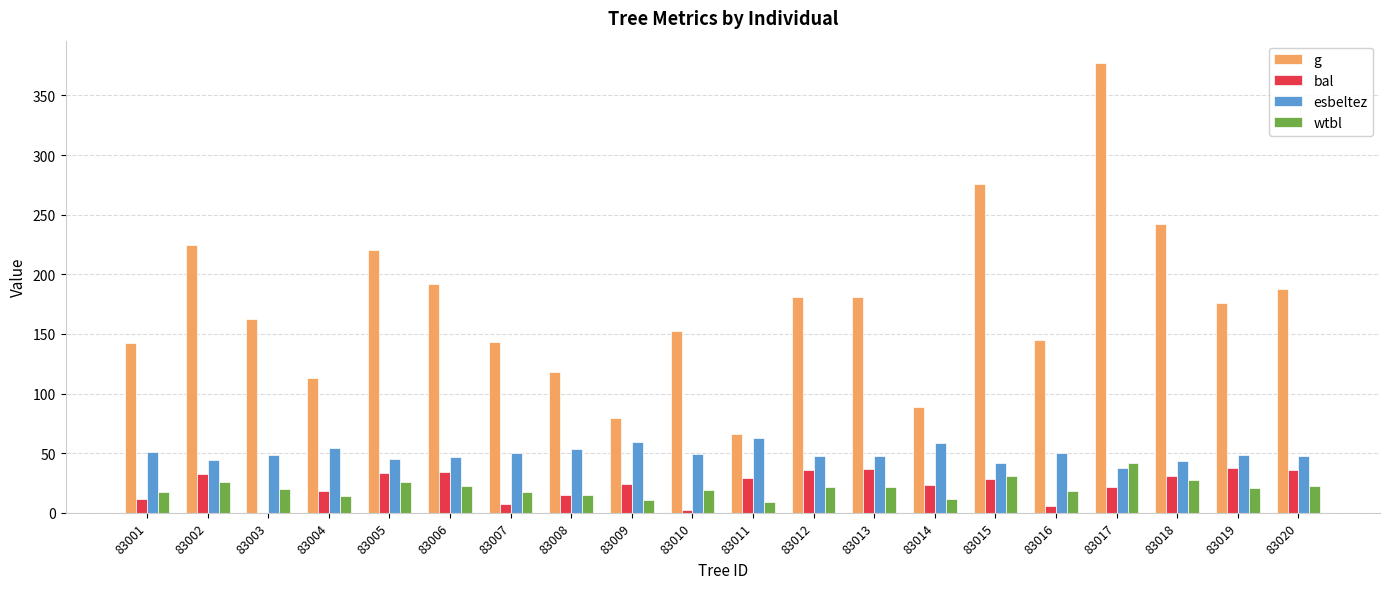

What is the maximum value shown in the chart?

377.1